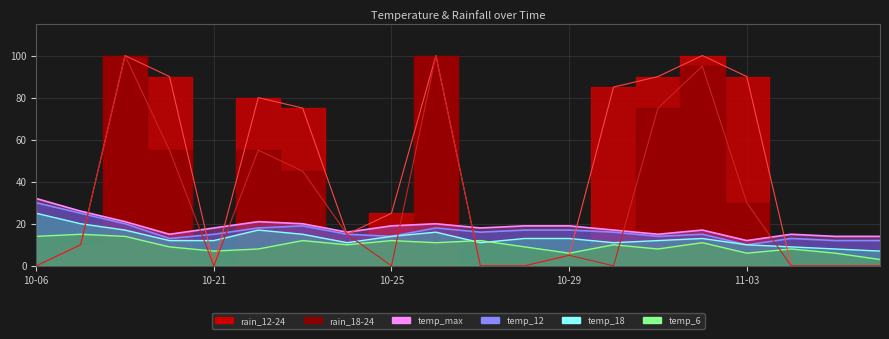

What position from the left is 2023-10-26?

10